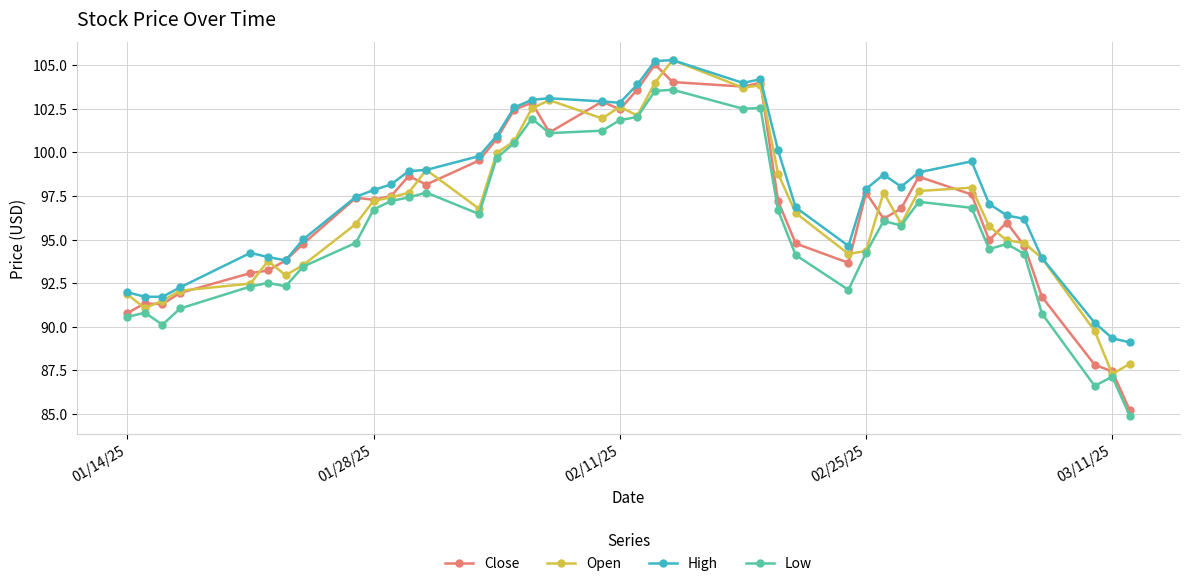

What is the maximum value for Low?

103.6